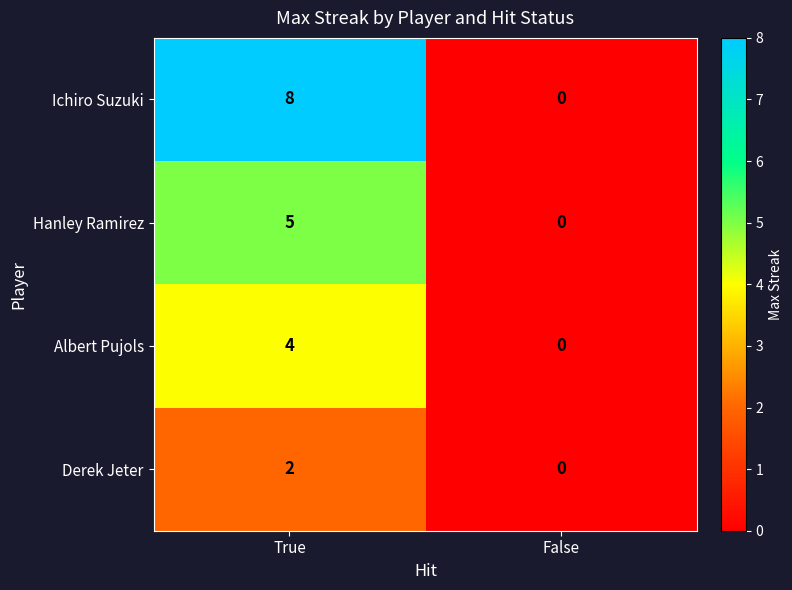

How many distinct data groups are displayed?

4